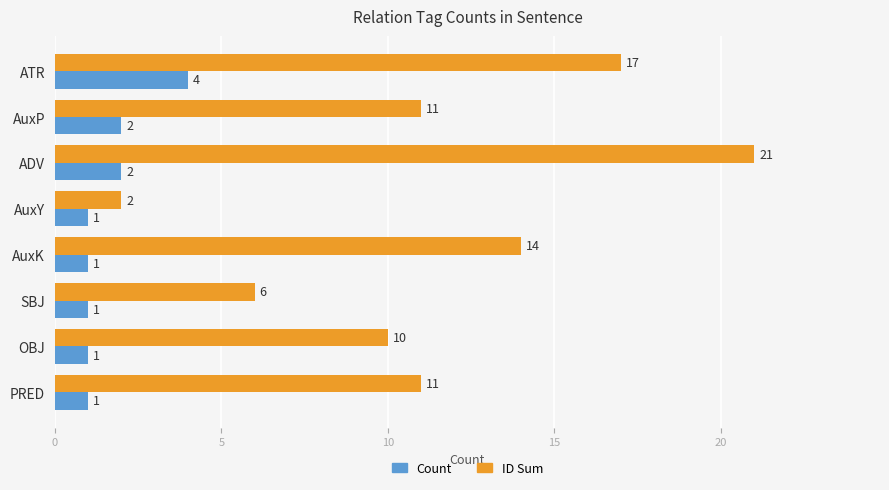

Count the number of categories in the chart.

8